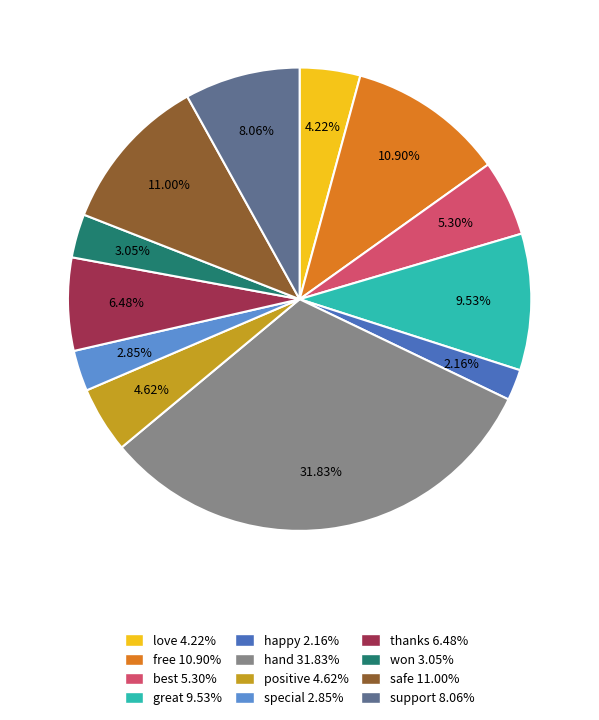

Which has a higher value, great 9.53% or best 5.30%?

great 9.53%